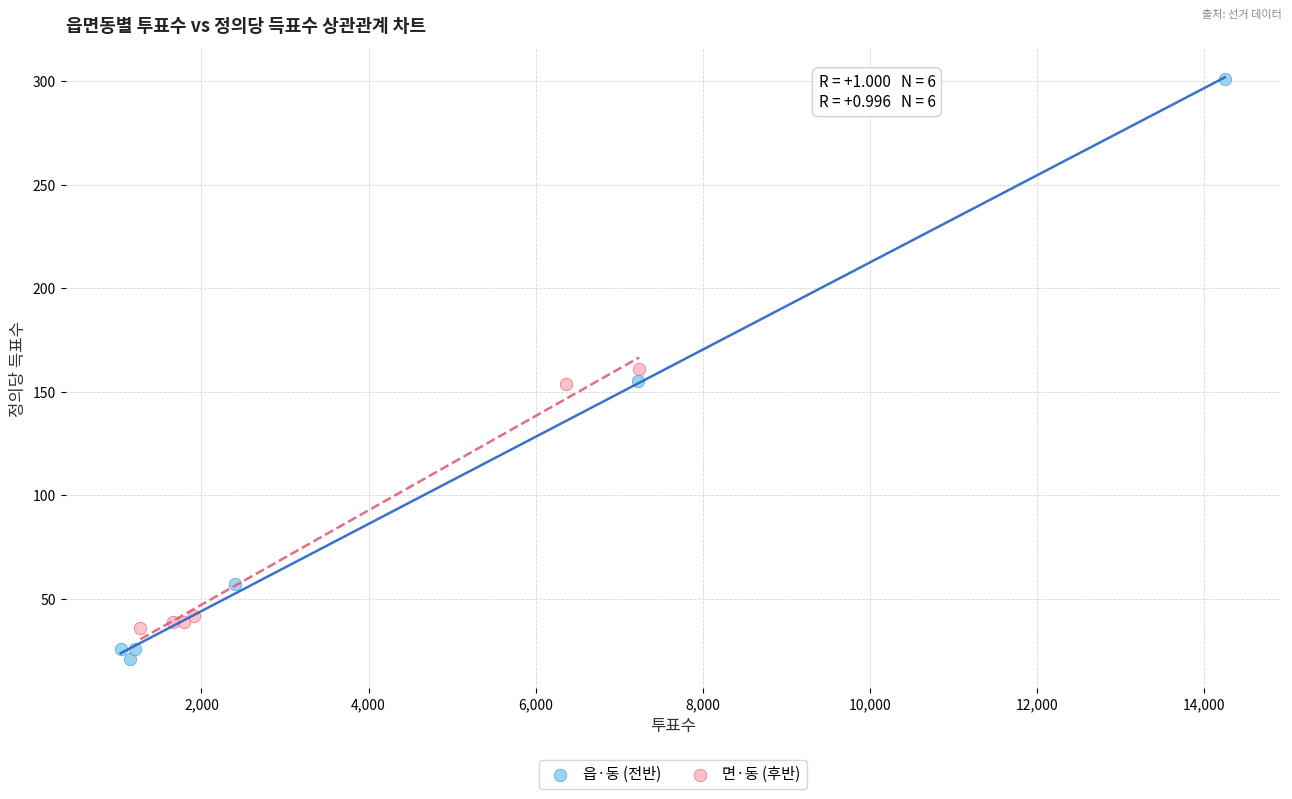

What are all the series names shown in the legend?

읍·동 (전반), 면·동 (후반)